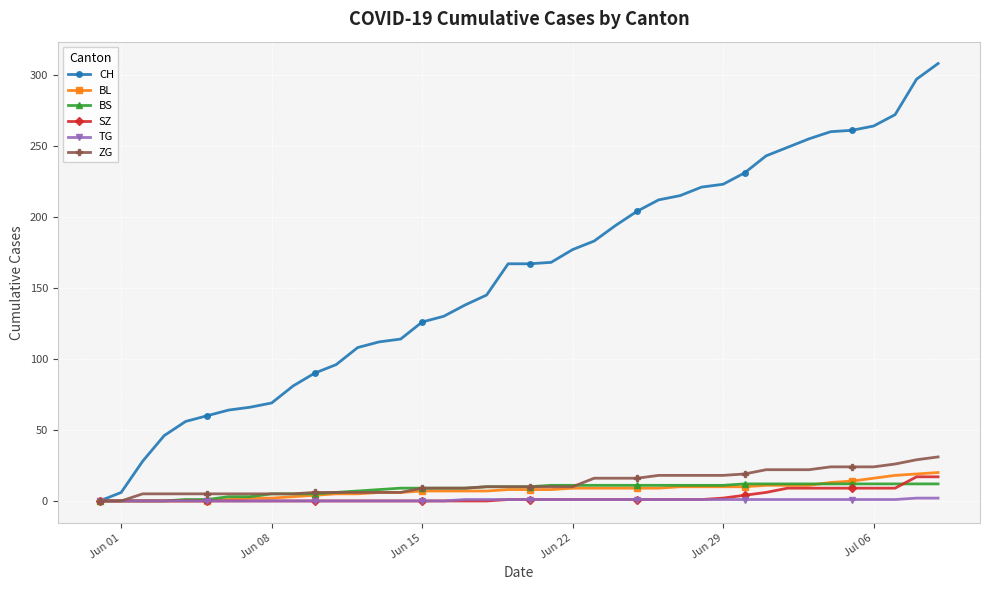

What are all the series names shown in the legend?

CH, BL, BS, SZ, TG, ZG